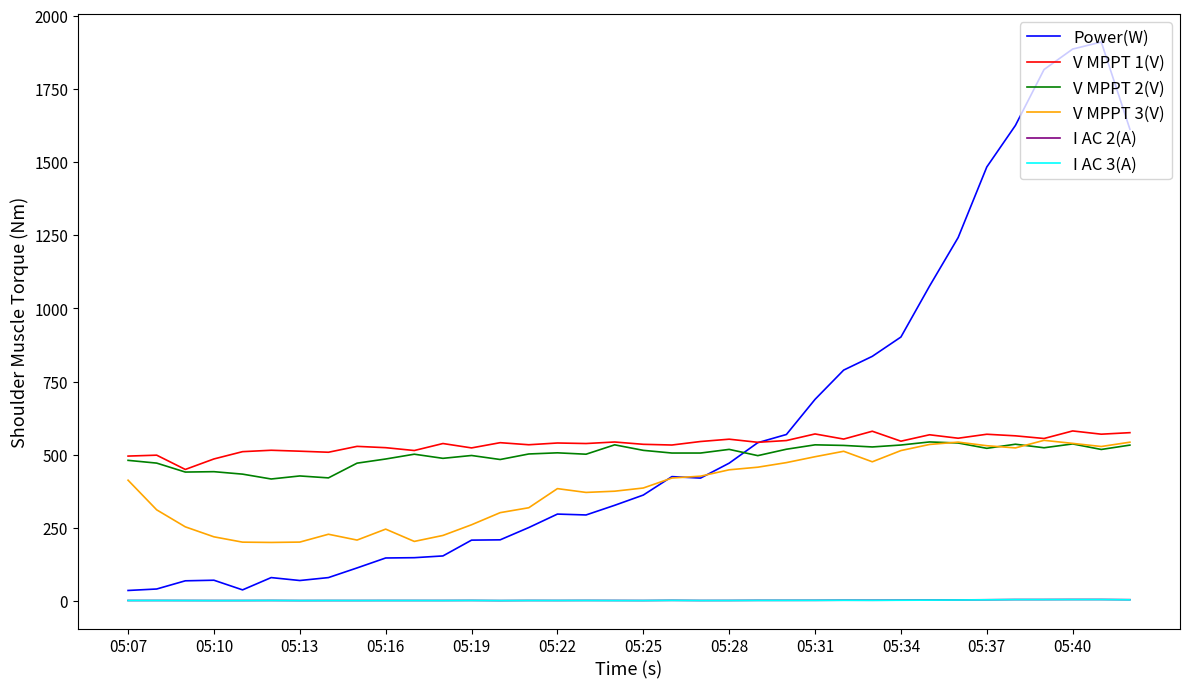

What is the greatest value displayed?

1910.0